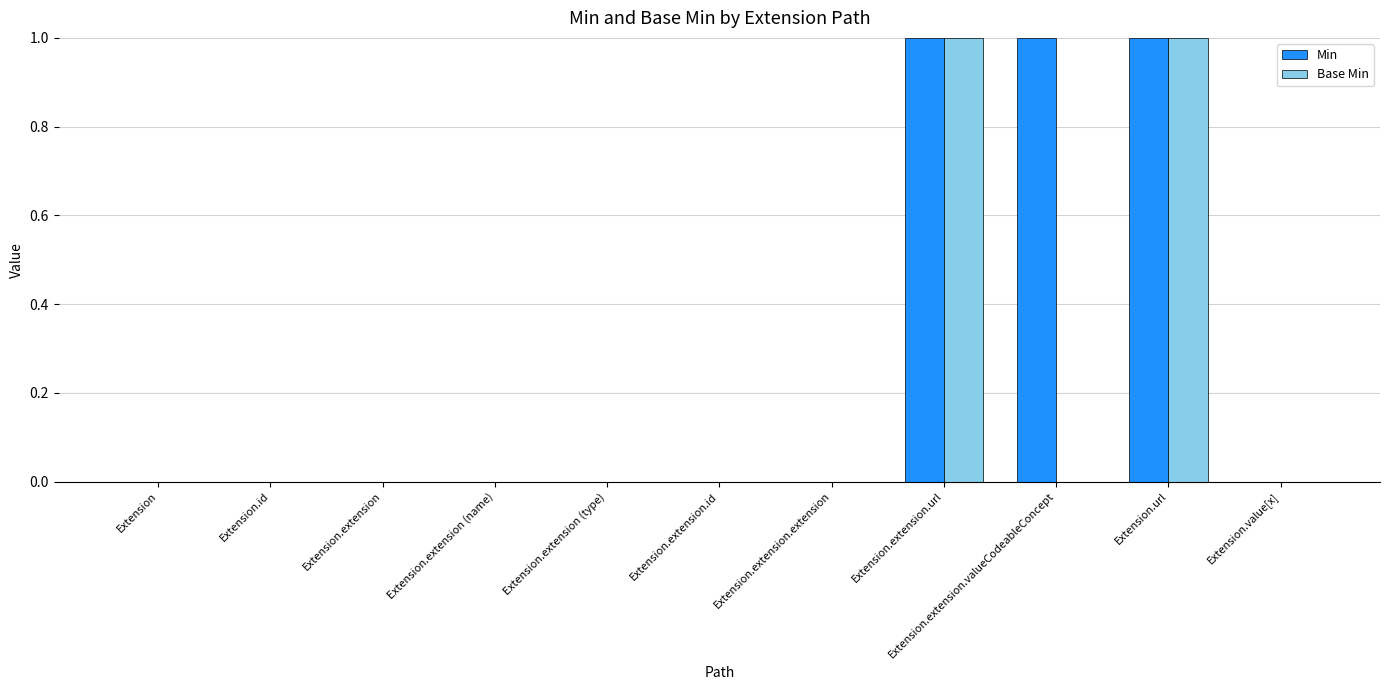

Which series has the largest total across all categories?

Min